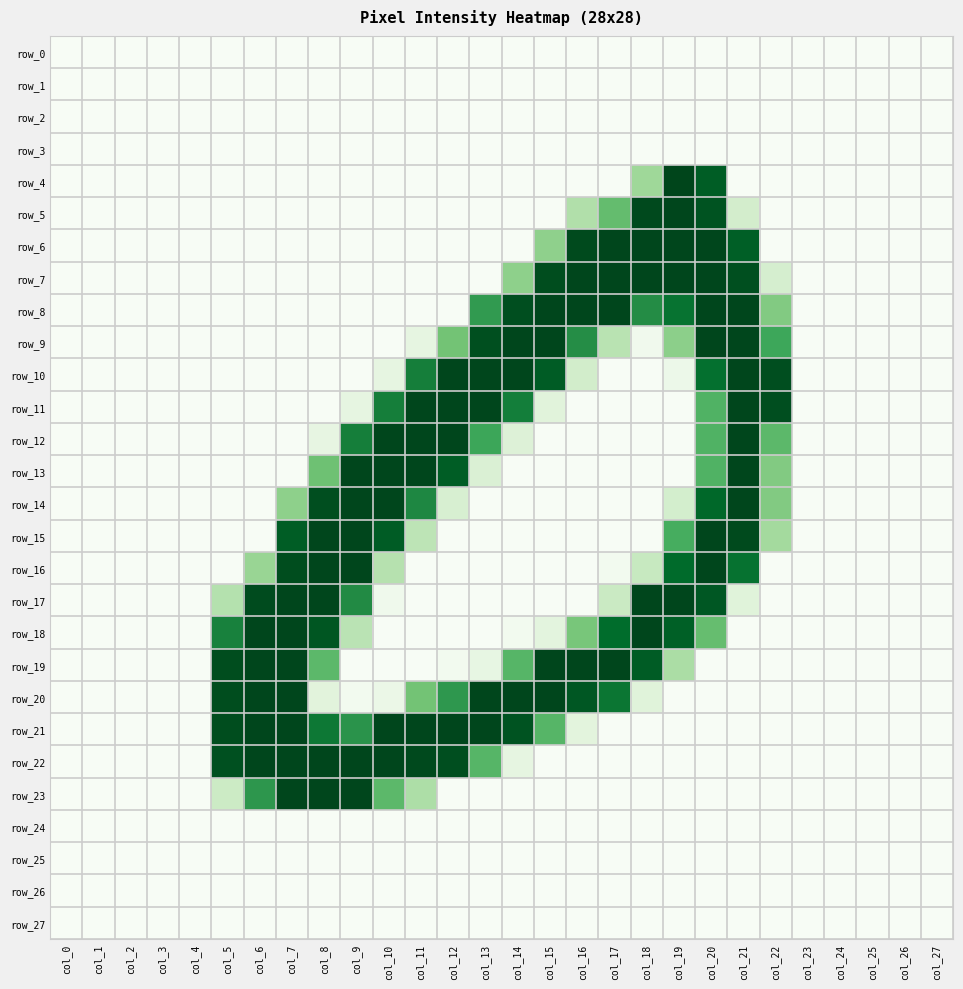

Where is row_14 nearest to the value 126?

col_22